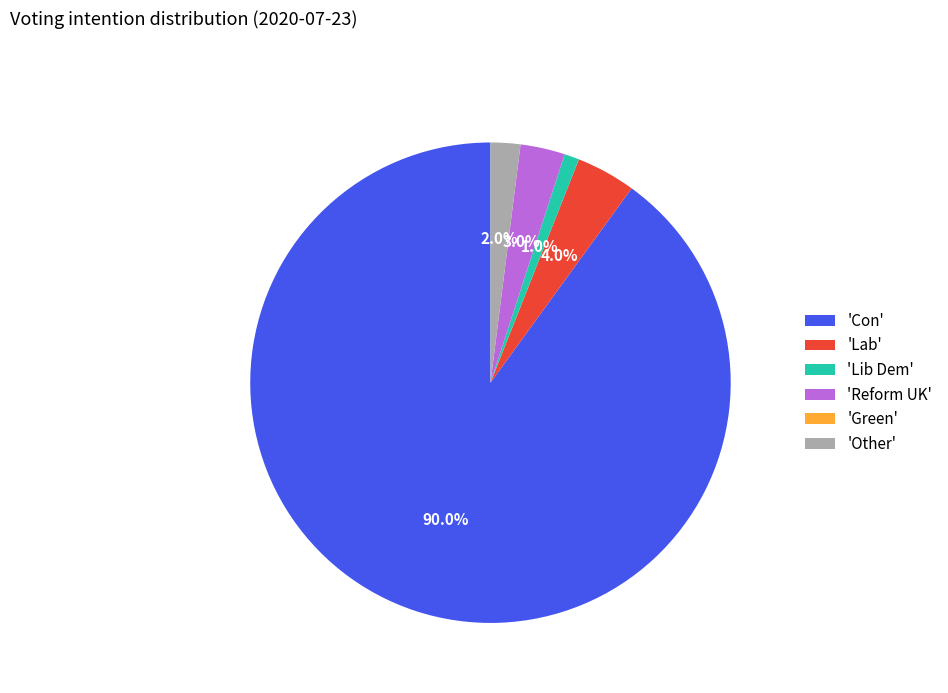

Do 'Con' and 'Other' together represent more than half of the pie?

Yes